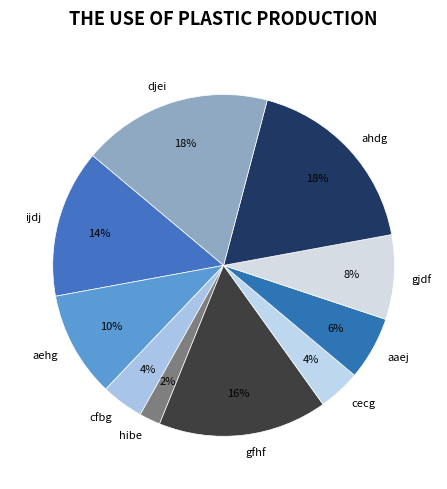

Which category has the smallest portion of the pie?

hibe